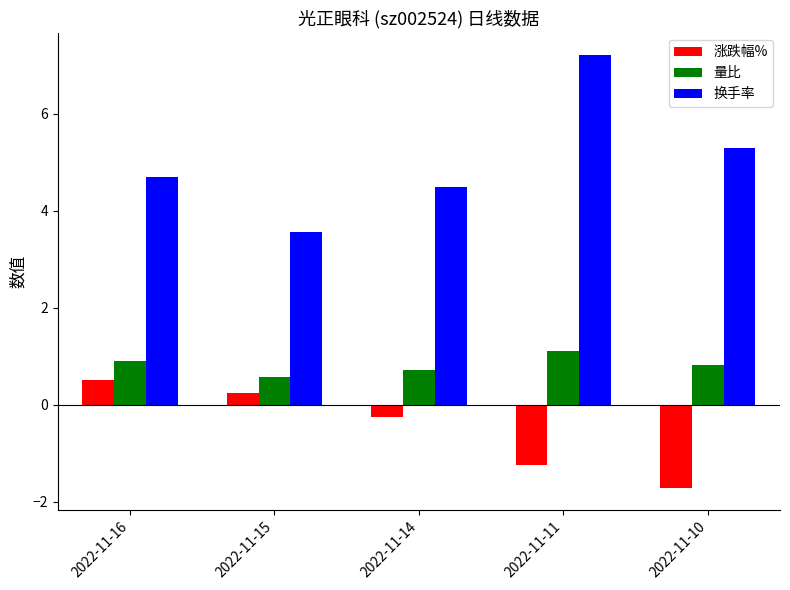

True or false: 换手率 has a value of 5.0 at 2022-11-11.

False